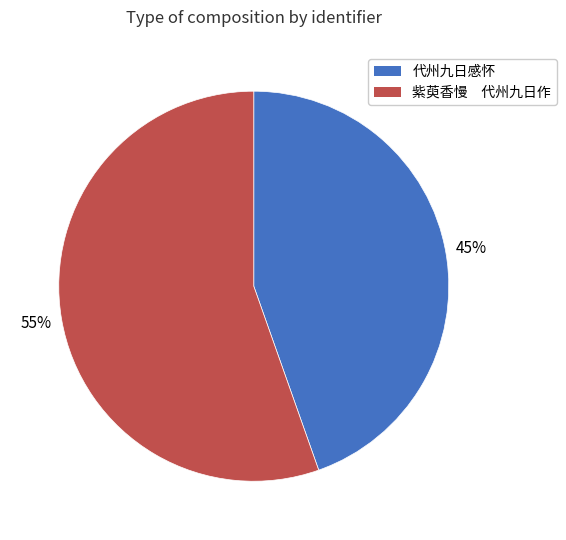

Is there a majority slice in this chart?

Yes